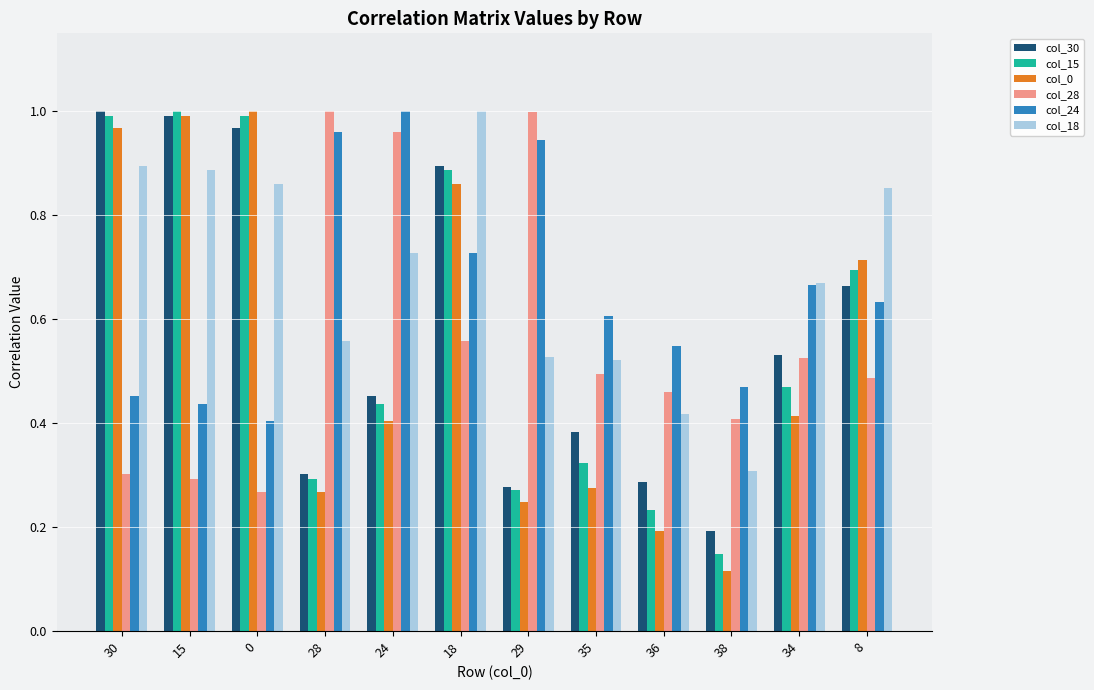

What position from the right is 0?

10